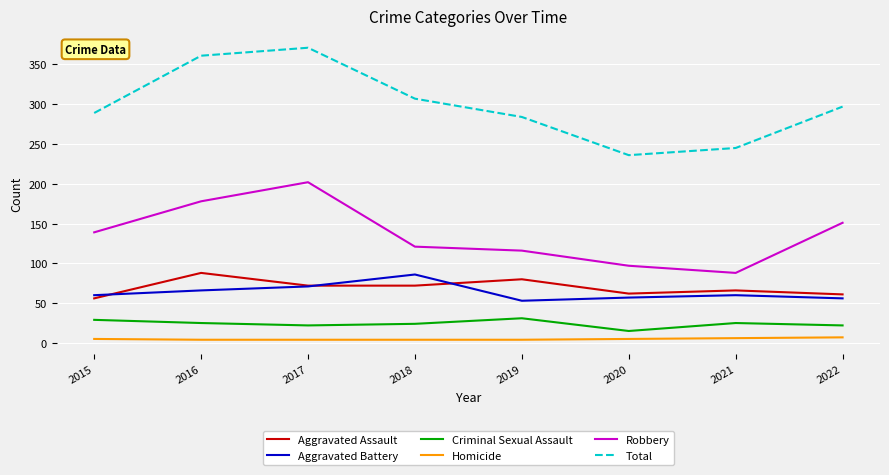

At 2019, list the series in order from smallest to largest.

Homicide, Criminal Sexual Assault, Aggravated Battery, Aggravated Assault, Robbery, Total